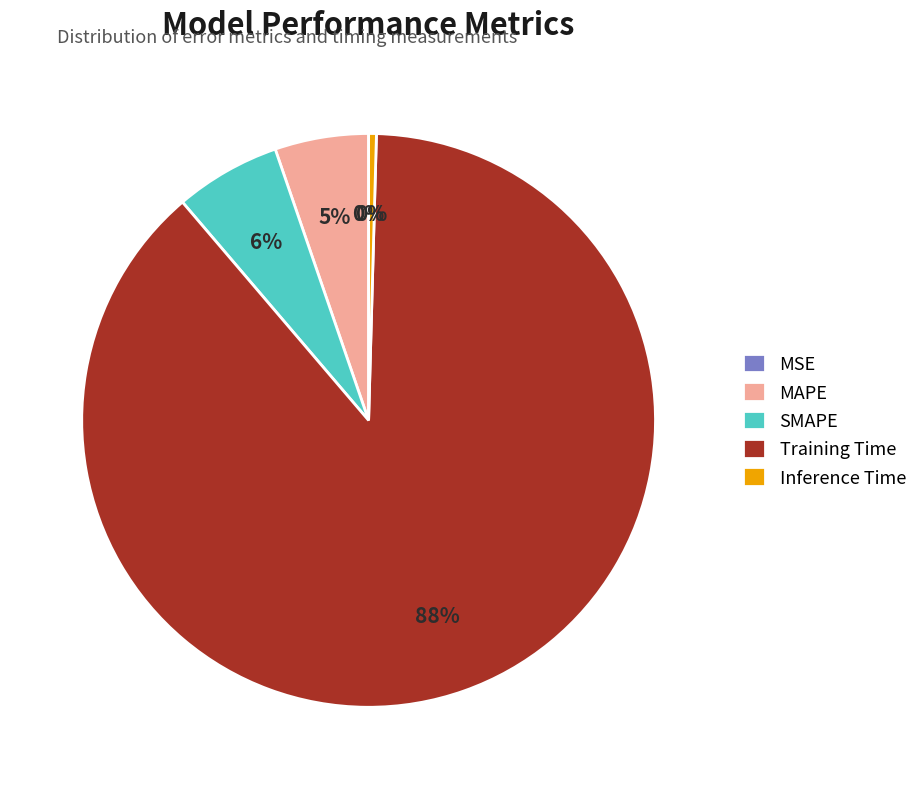

Does Inference Time represent more than half of the total?

No